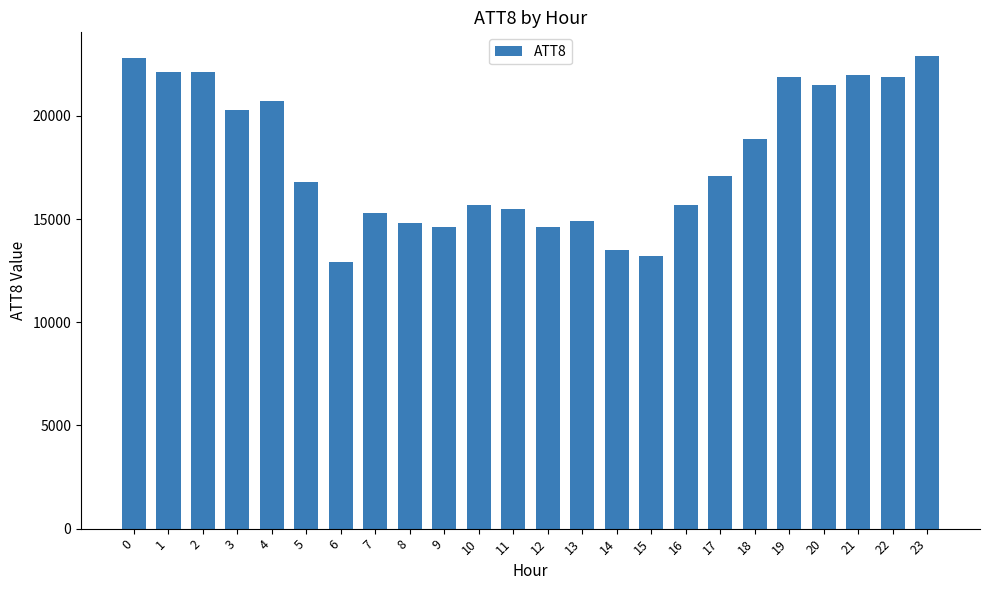

Which category has the lowest value across all series?

6